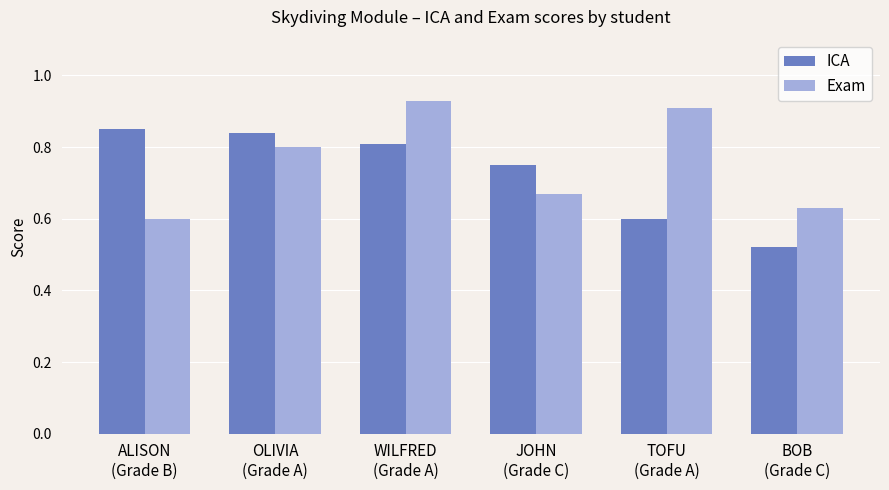

What are all the series names shown in the legend?

ICA, Exam